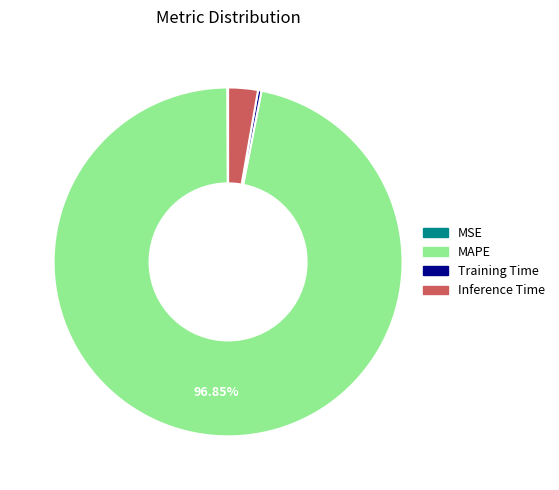

Does MAPE represent more than half of the total?

Yes